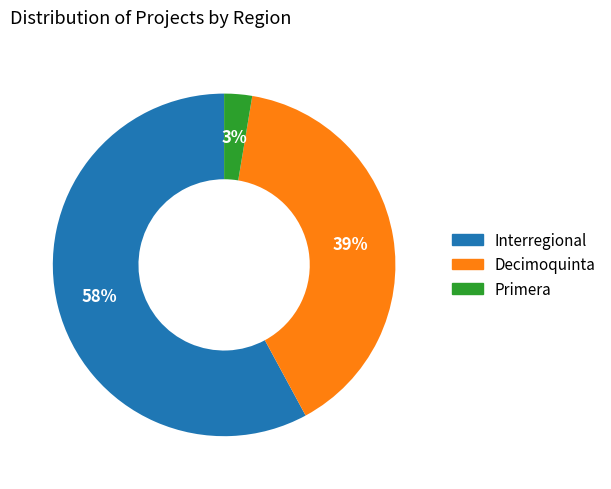

To the nearest percent, what is the difference between the largest and smallest slice percentages?

55%